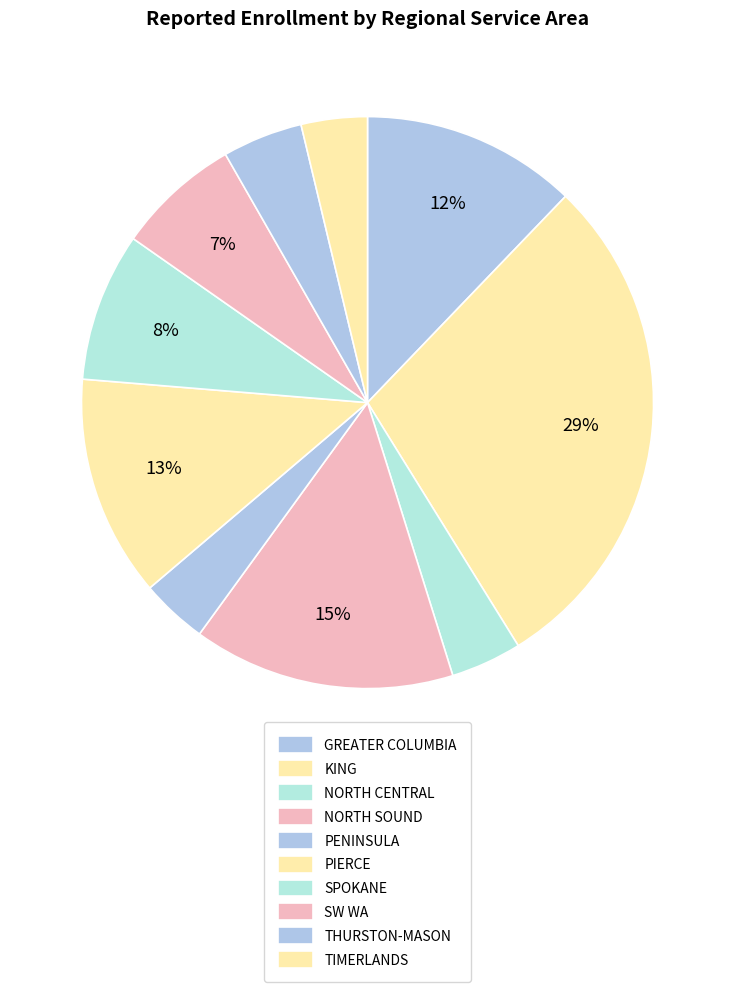

Between NORTH SOUND and SPOKANE, which is larger?

NORTH SOUND